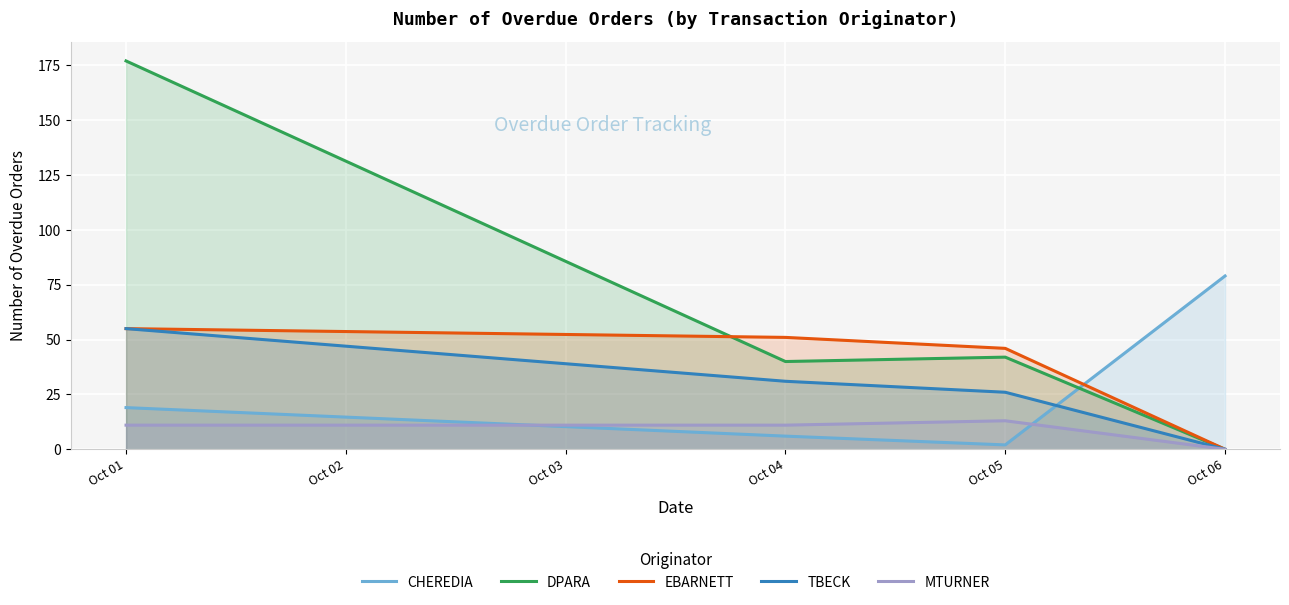

At how many categories does at least one series exceed 37?

4